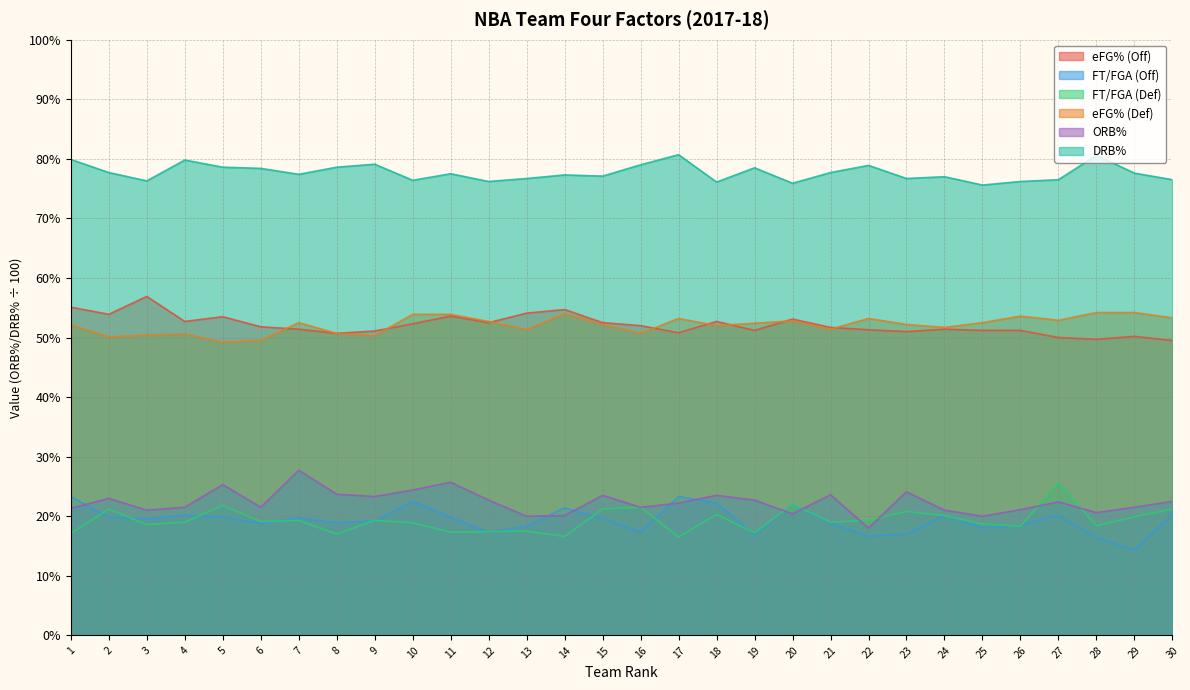

What is the maximum value shown in the chart?

0.8